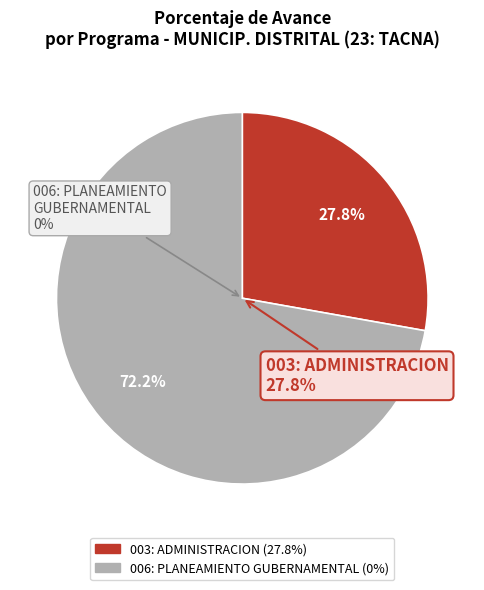

To the nearest percent, what is the combined percentage of 003: ADMINISTRACION and 006: PLANEAMIENTO GUBERNAMENTAL?

100%